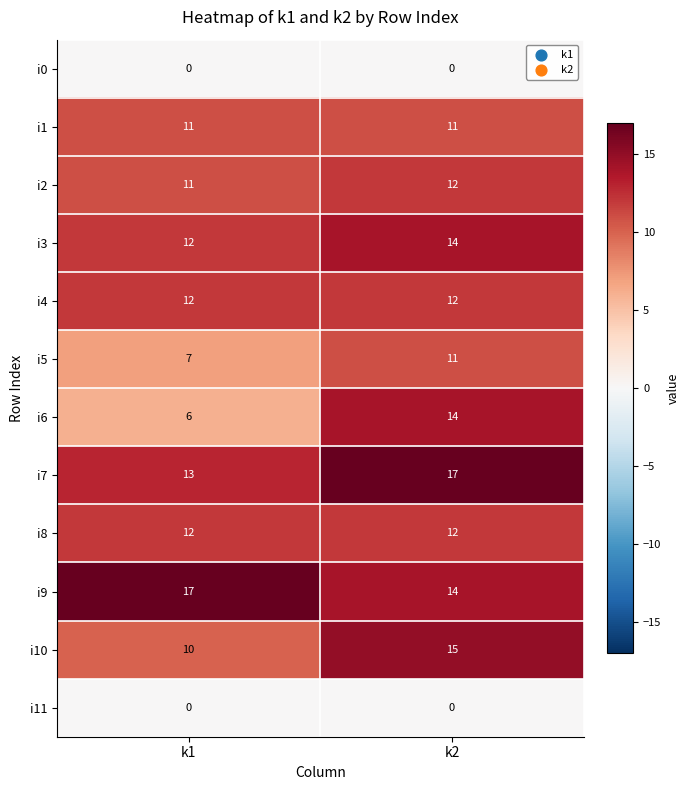

Reading right to left, what are all the values shown in this chart?

i0: 0	0
i1: 11	11
i2: 12	11
i3: 14	12
i4: 12	12
i5: 11	7
i6: 14	6
i7: 17	13
i8: 12	12
i9: 14	17
i10: 15	10
i11: 0	0